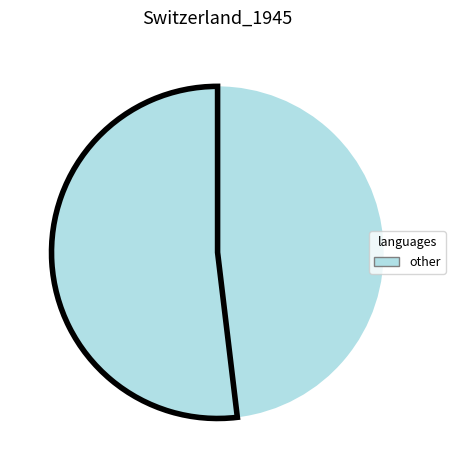

How many slices are in this pie chart?

2